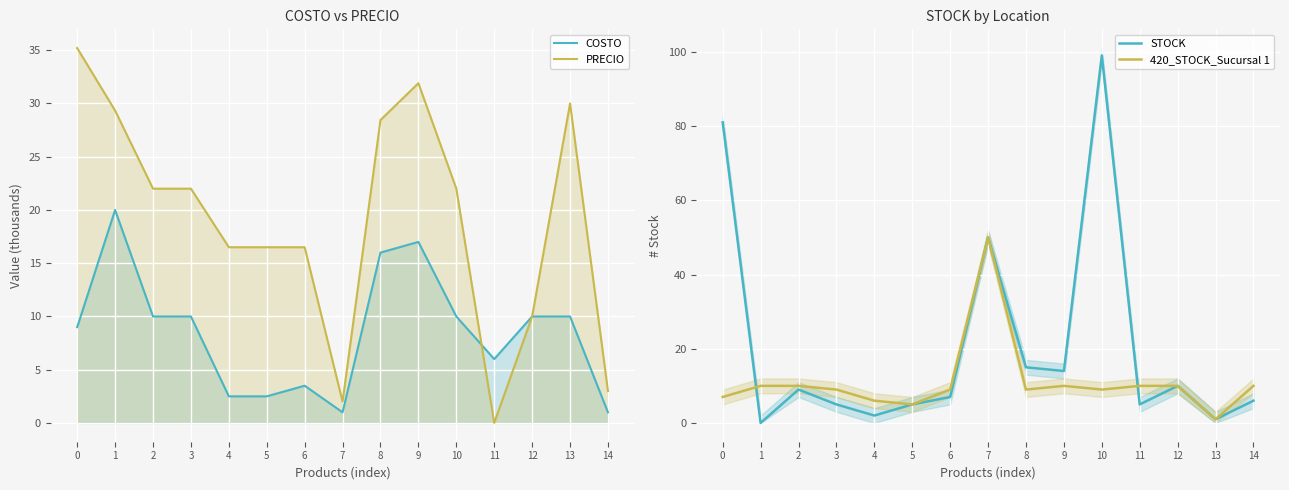

After their last crossing, which series has the higher values: PRECIO or 420_STOCK_Sucursal 1?

420_STOCK_Sucursal 1